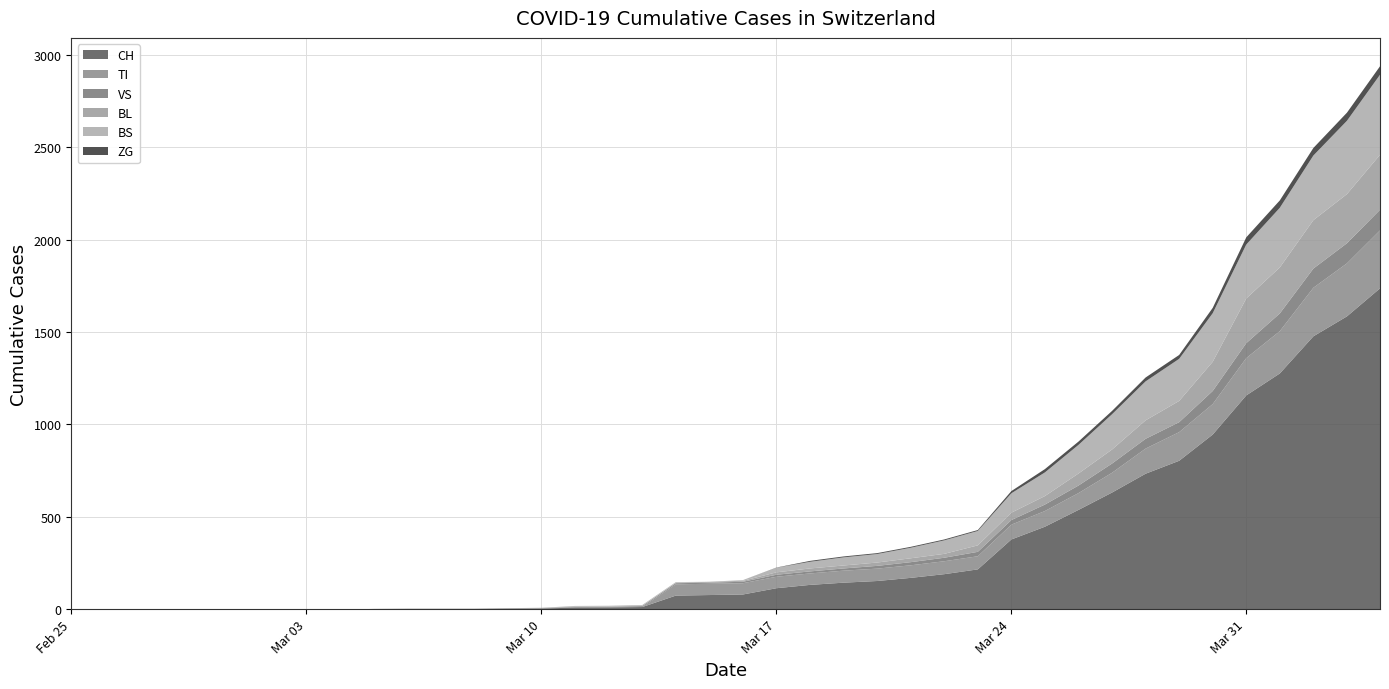

What is the label of the 29th point from the left?

2020-03-24